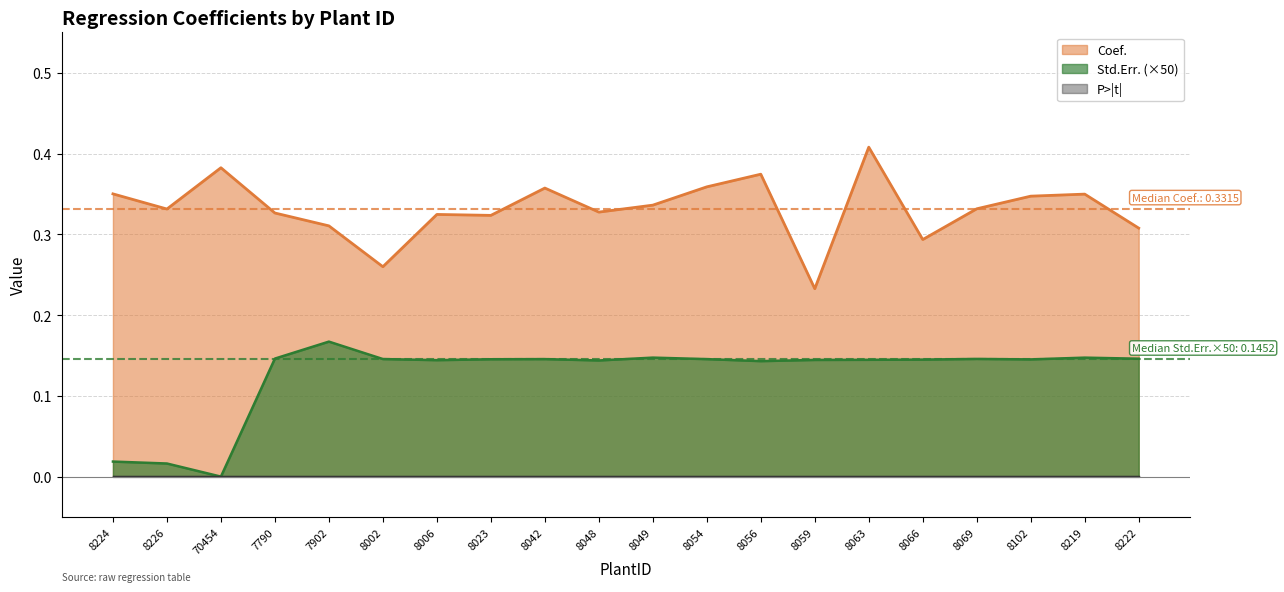

Which category has the highest value across all series?

8063